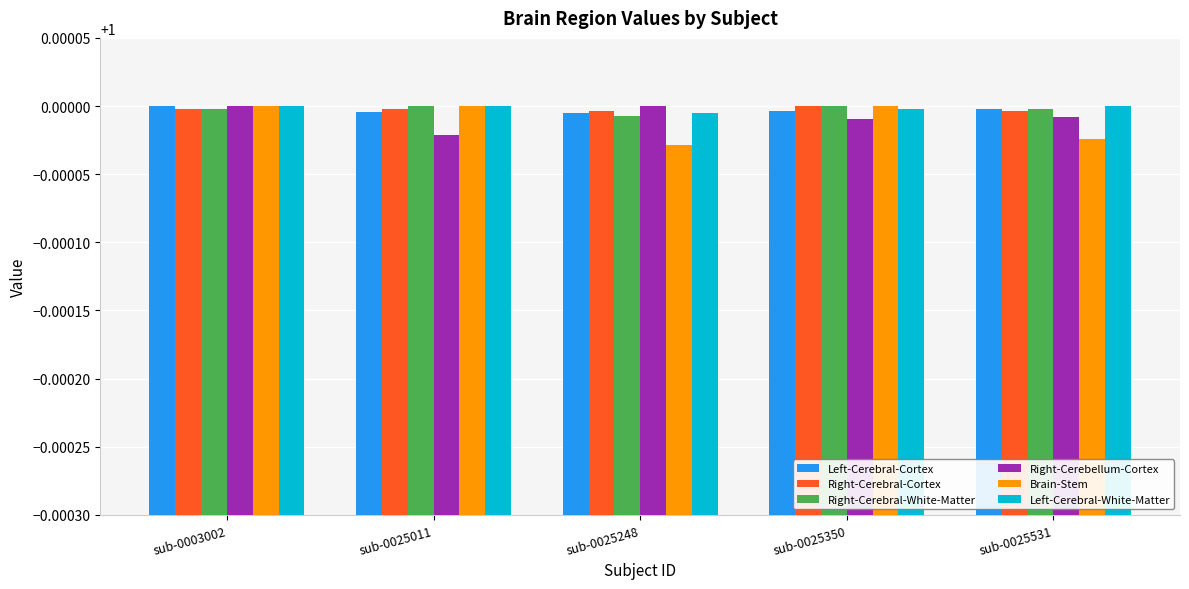

How many bars are there in total?

30